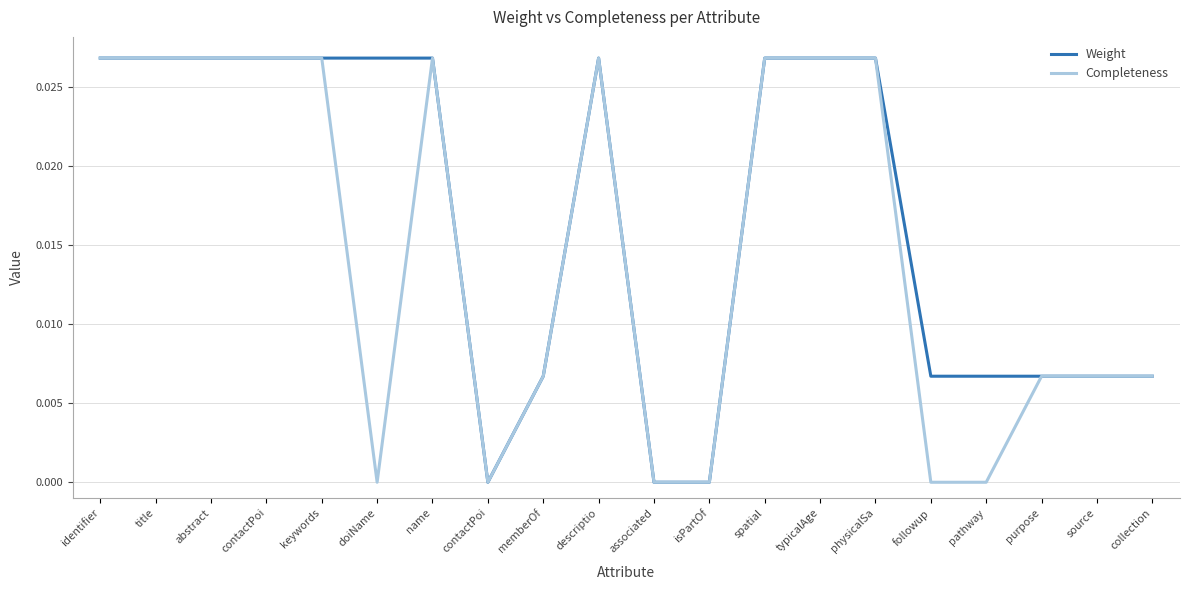

Which category has the lowest value across all series?

contactPoi